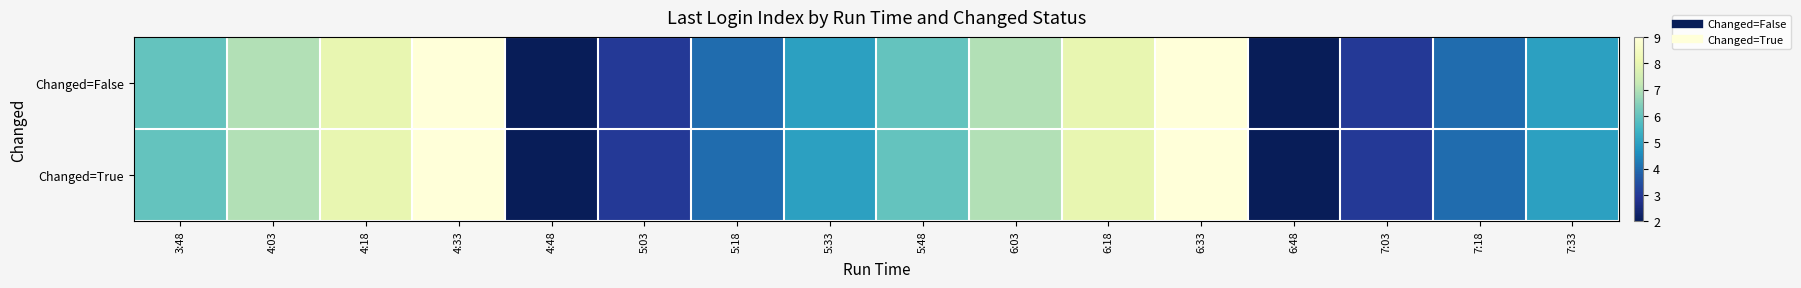

Which label corresponds to the largest value in the chart?

4:33